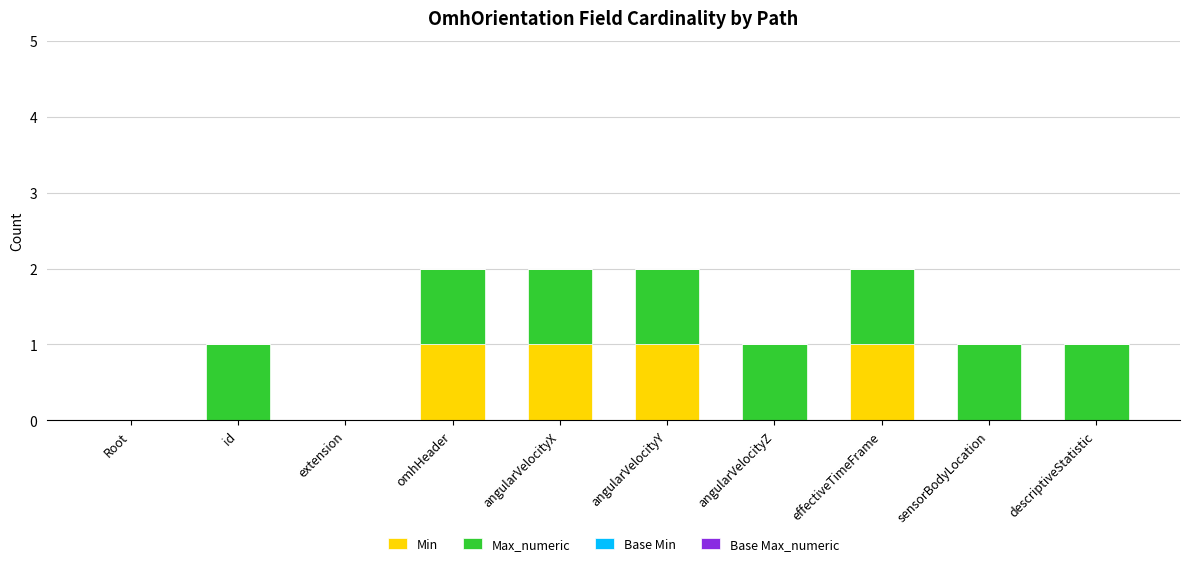

What is the sum of all Min values?

4